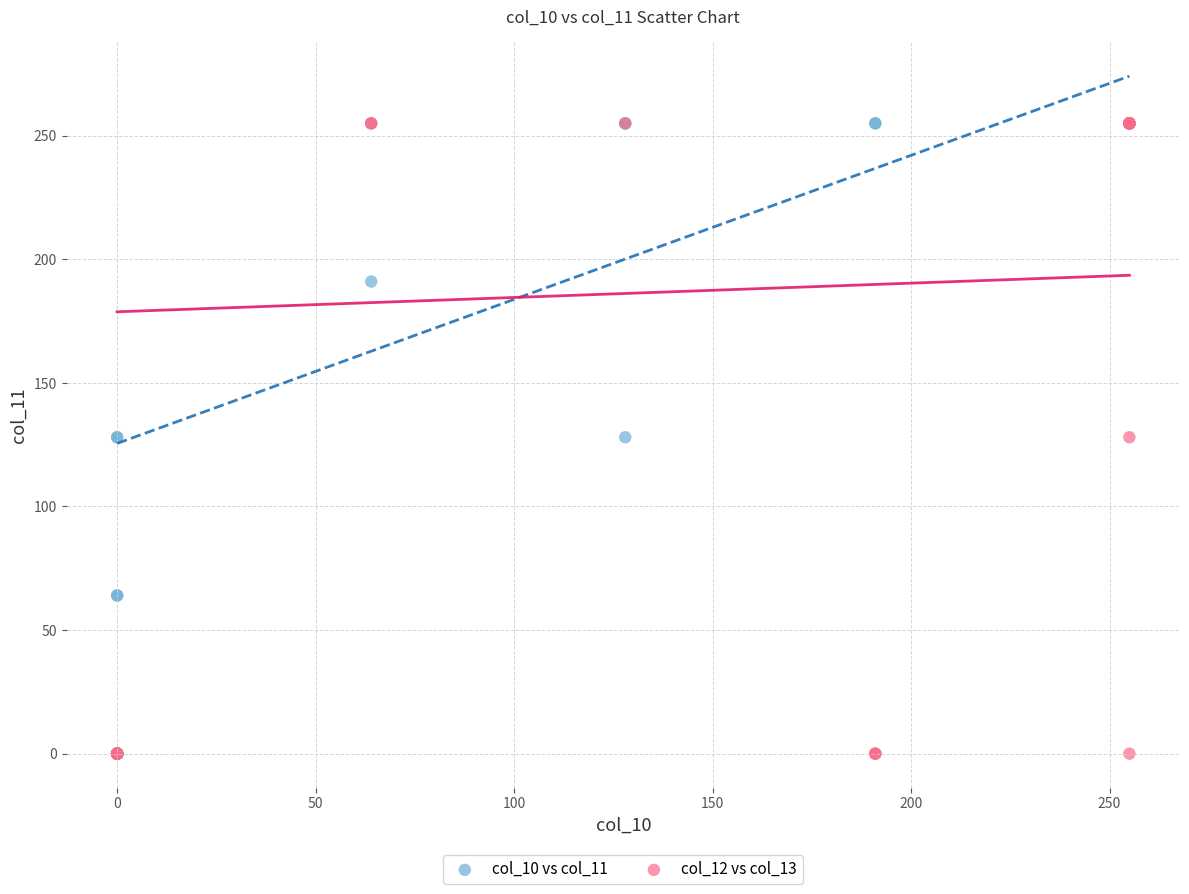

What are all the series names shown in the legend?

col_10 vs col_11, col_12 vs col_13